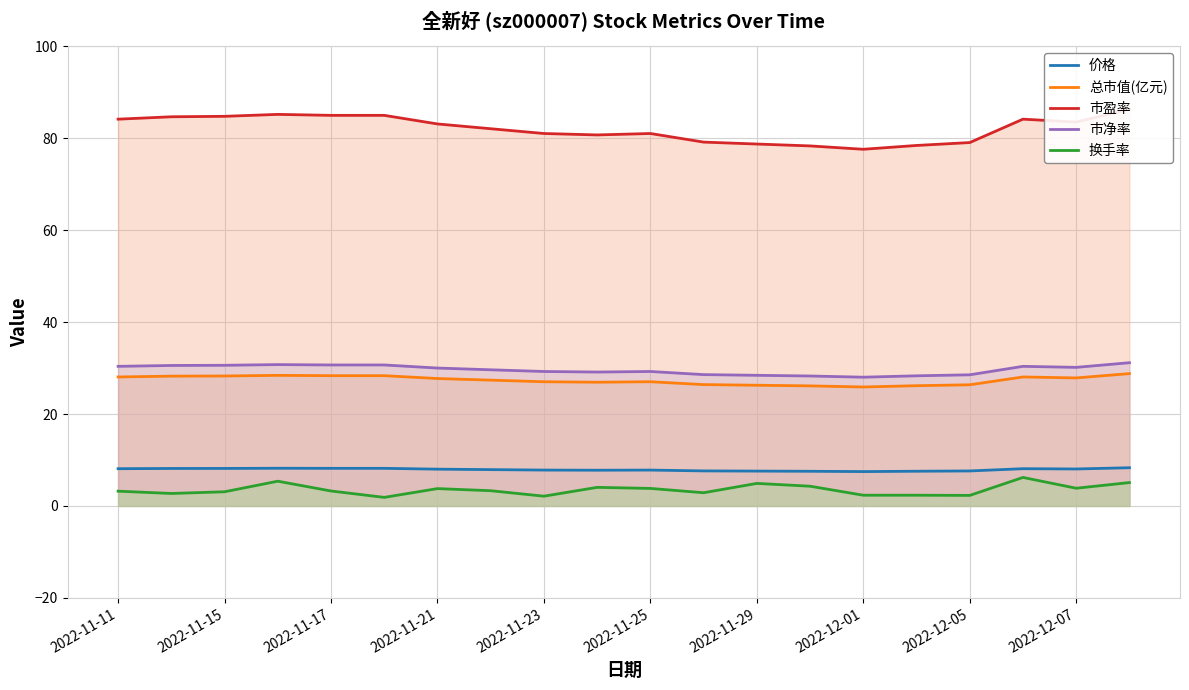

True or false: 市盈率 and 价格 cross at least once.

False